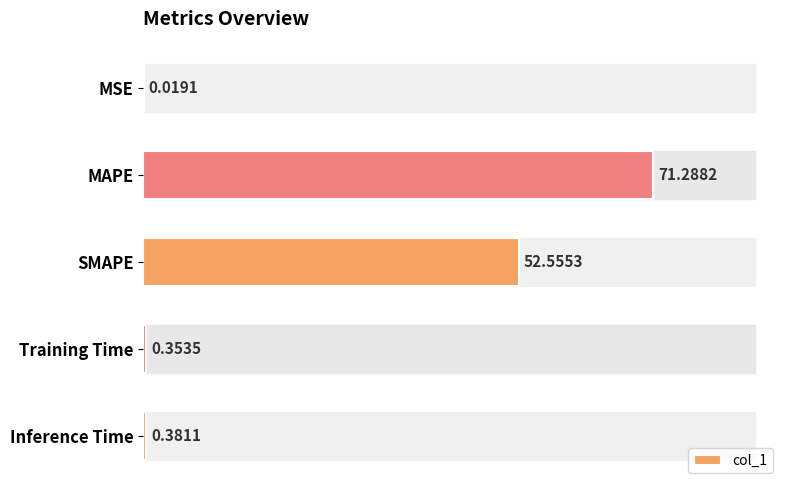

Which label corresponds to the largest value in the chart?

MAPE